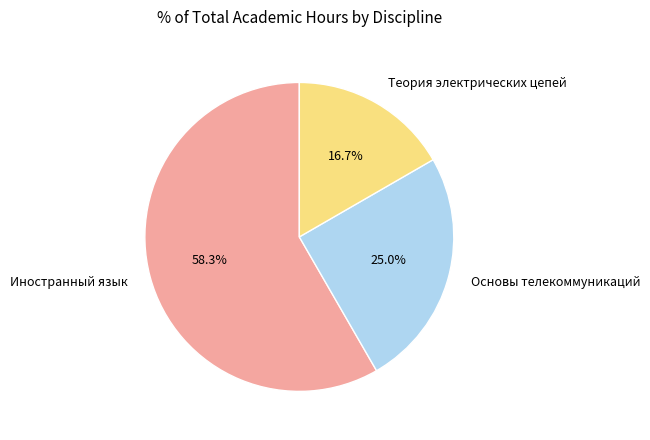

True or false: Иностранный язык accounts for 65% of the total.

False